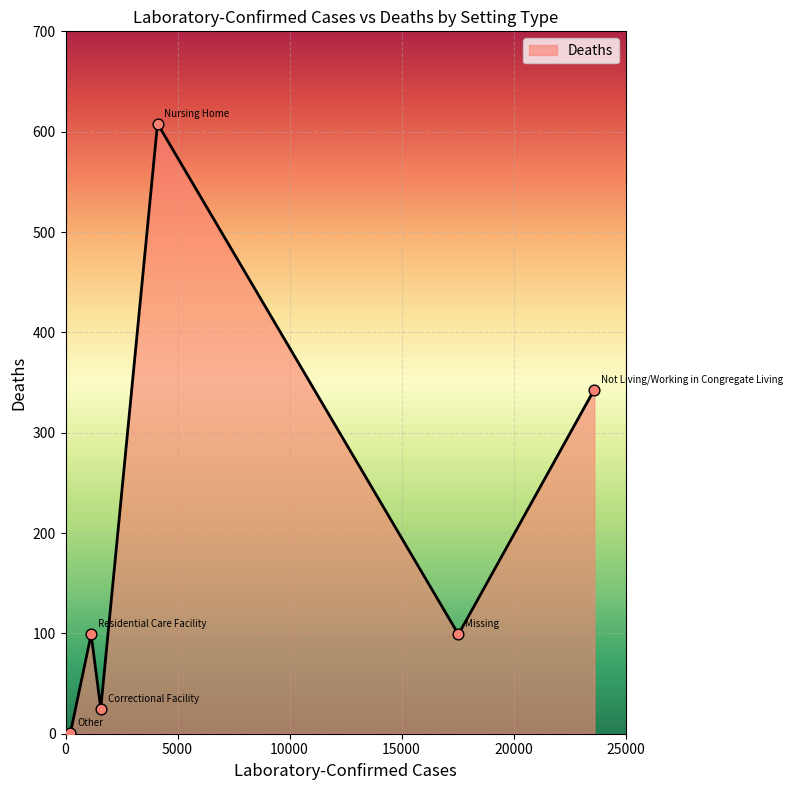

True or false: the data has more than 0 interior local peaks.

True